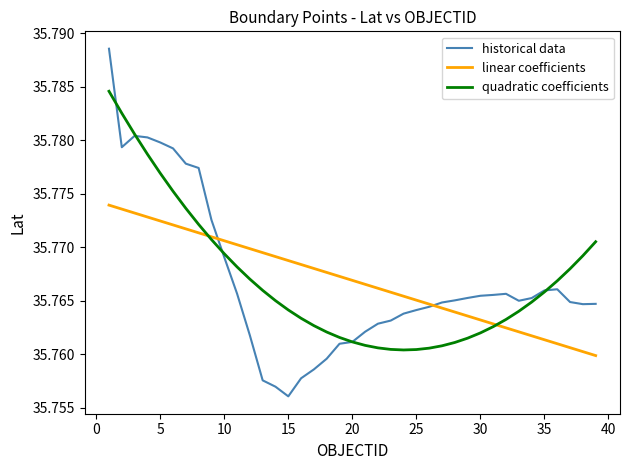

List the series in order of their peak value, lowest first.

linear coefficients, quadratic coefficients, historical data